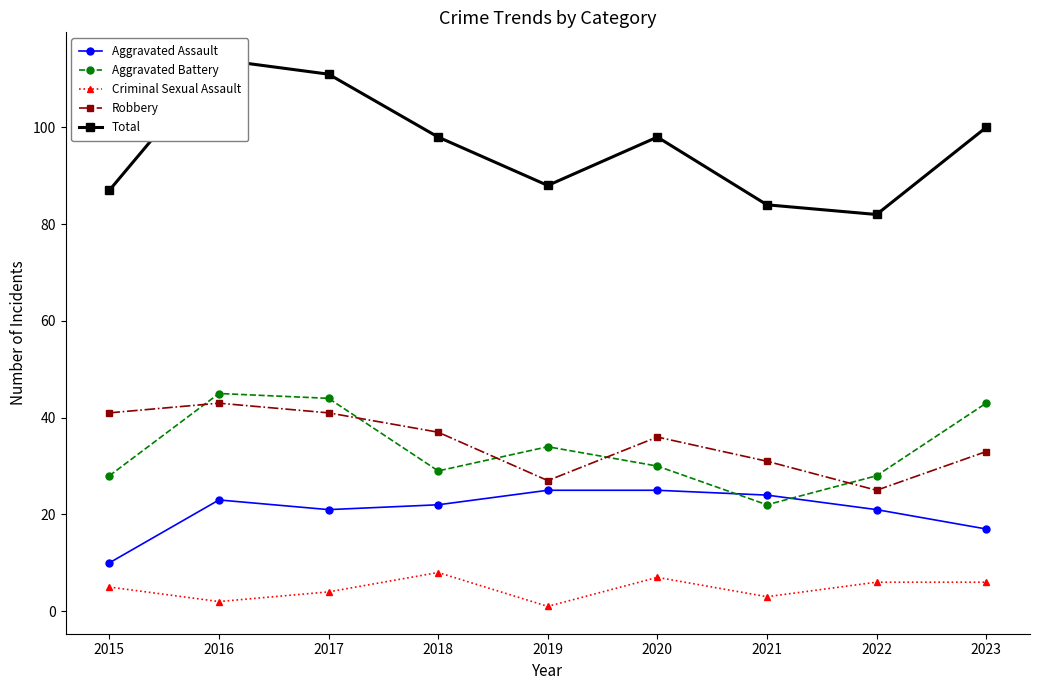

What are all the series names shown in the legend?

Aggravated Assault, Aggravated Battery, Criminal Sexual Assault, Robbery, Total